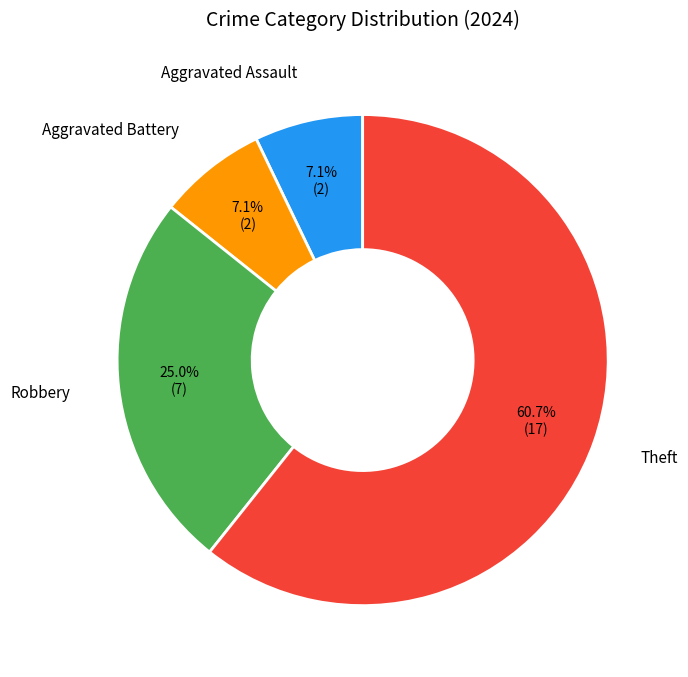

Which slice is the largest?

Theft